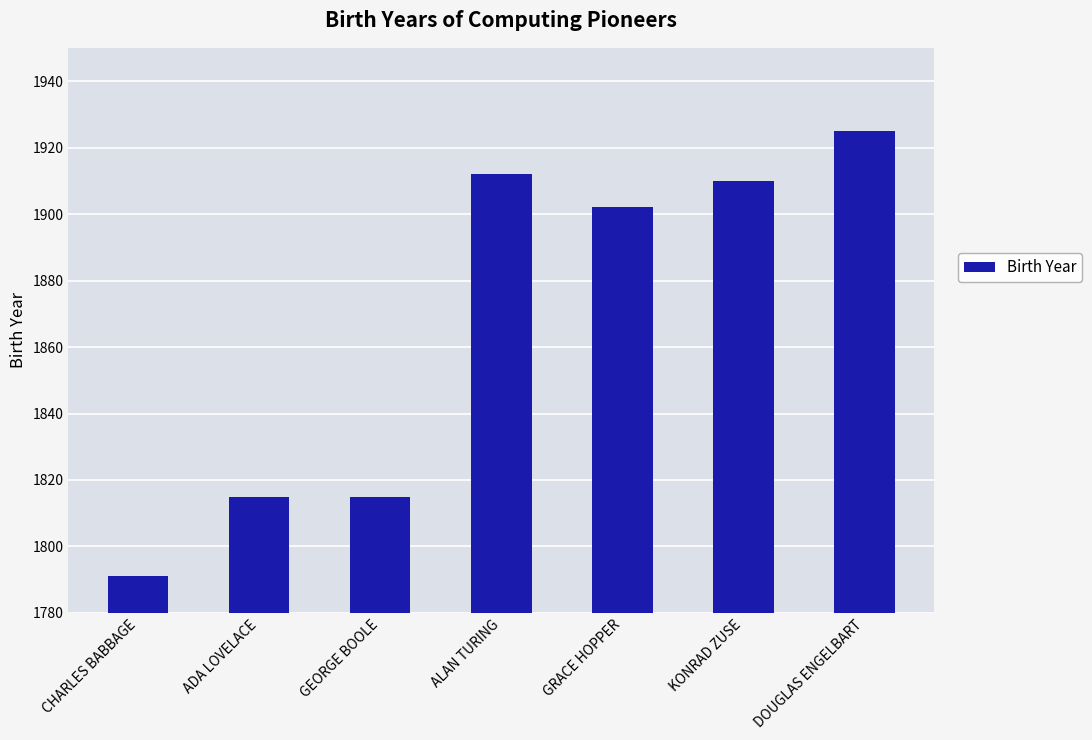

How many bars are there in total?

7